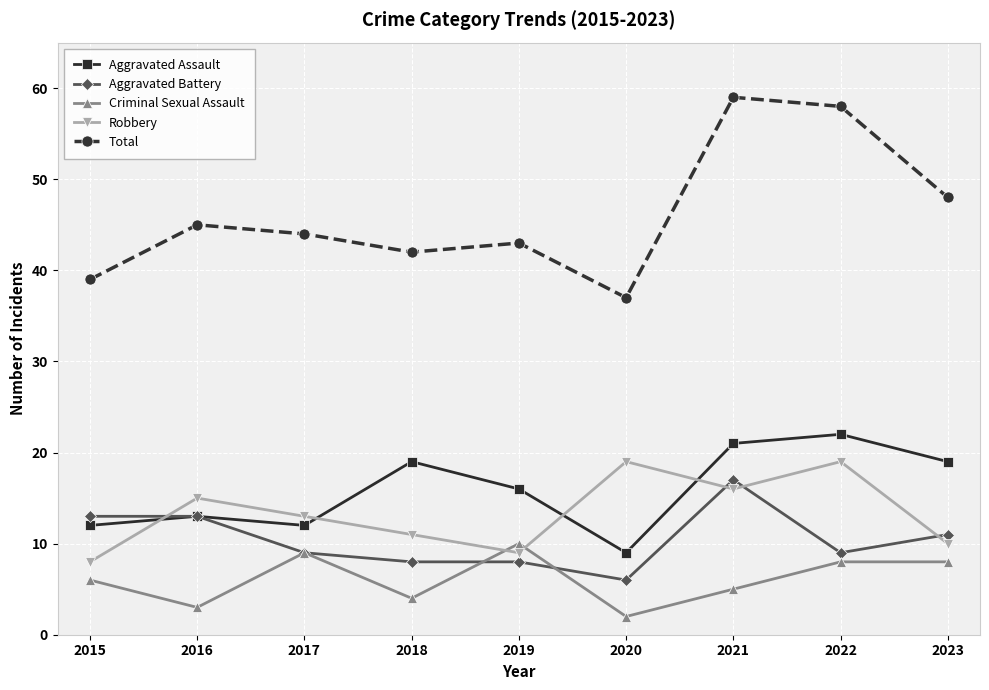

What is the greatest value displayed?

59